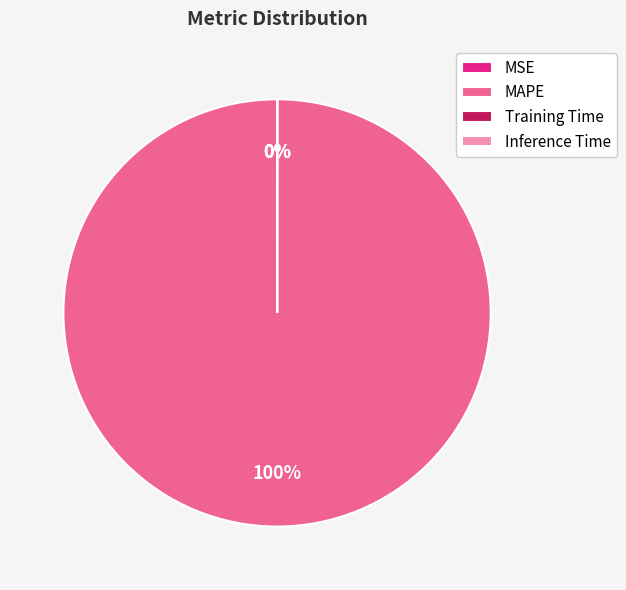

What is the largest slice in the pie chart?

MAPE